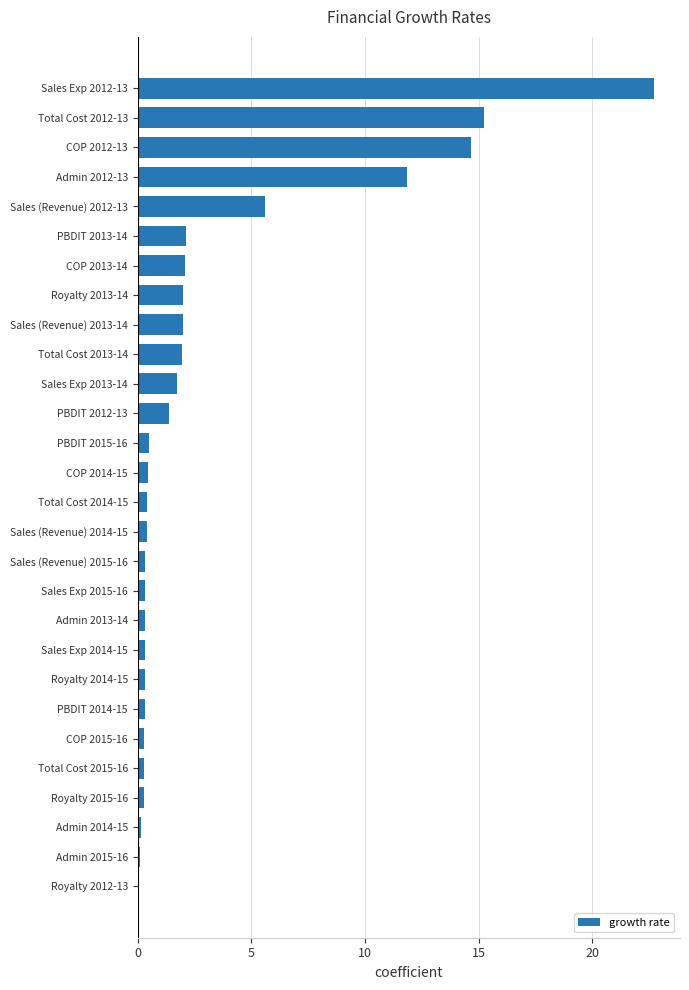

The chart shows a value of 12.9 at Royalty 2012-13. True or false?

False